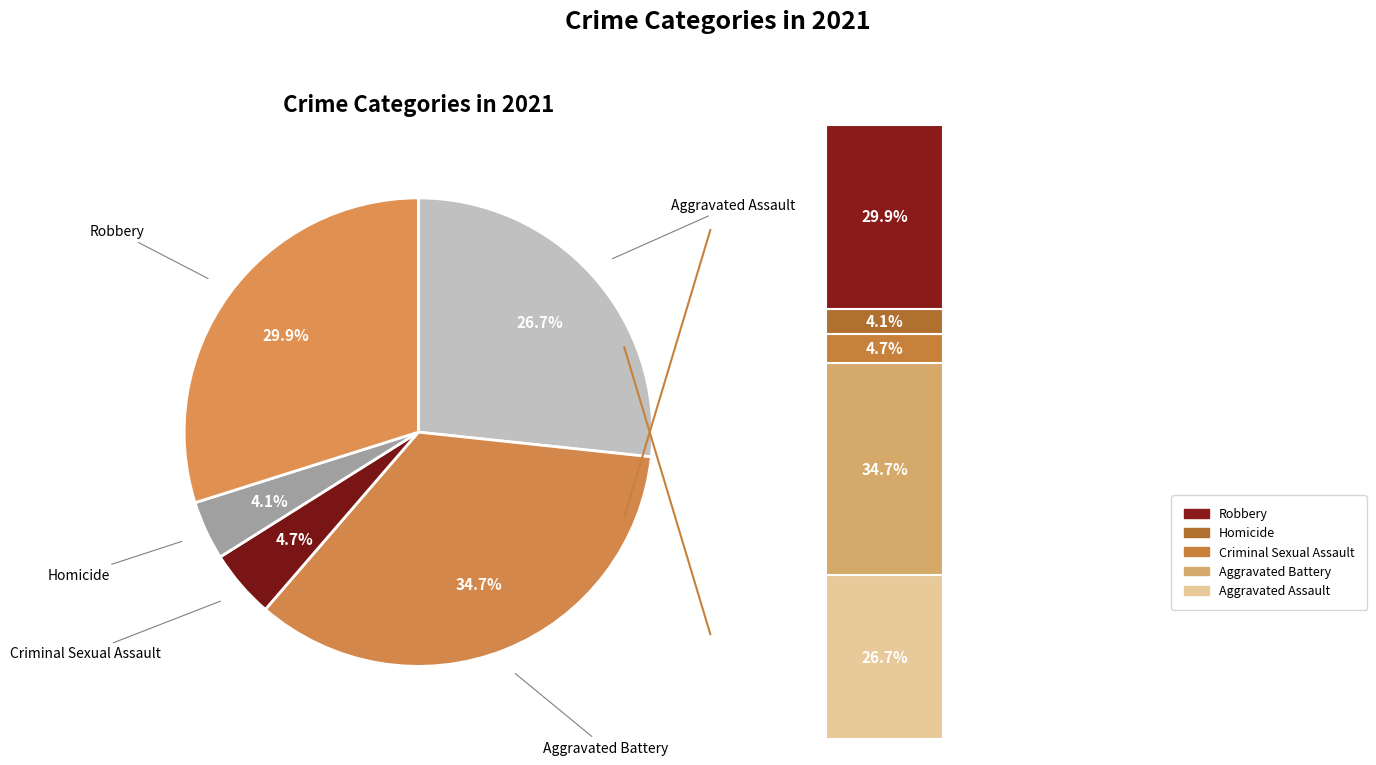

How many segments does this pie chart have?

5